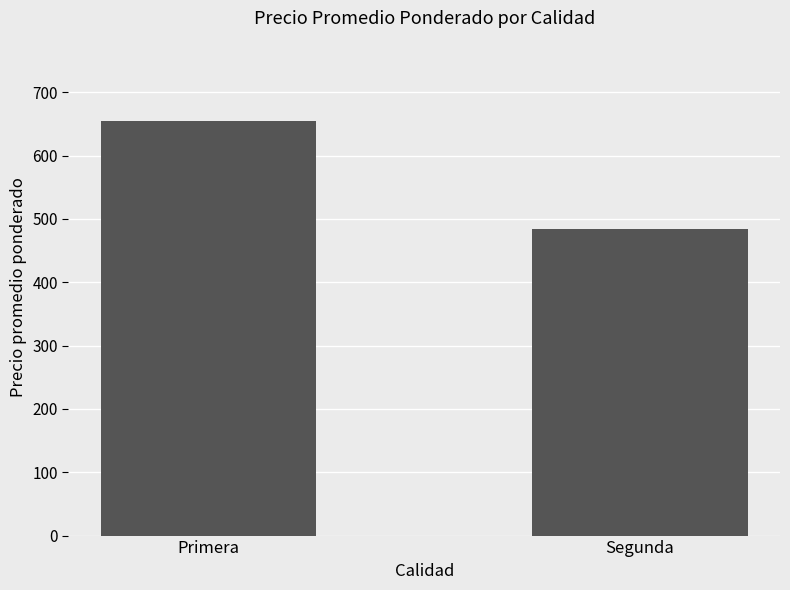

Count the number of data series in this chart.

1